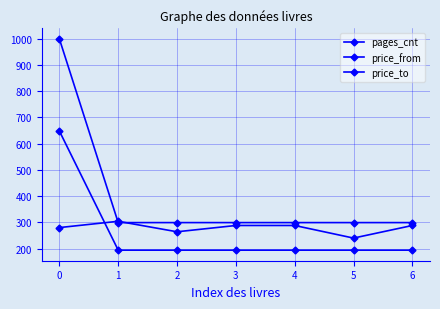

How many lines are shown in the chart?

3